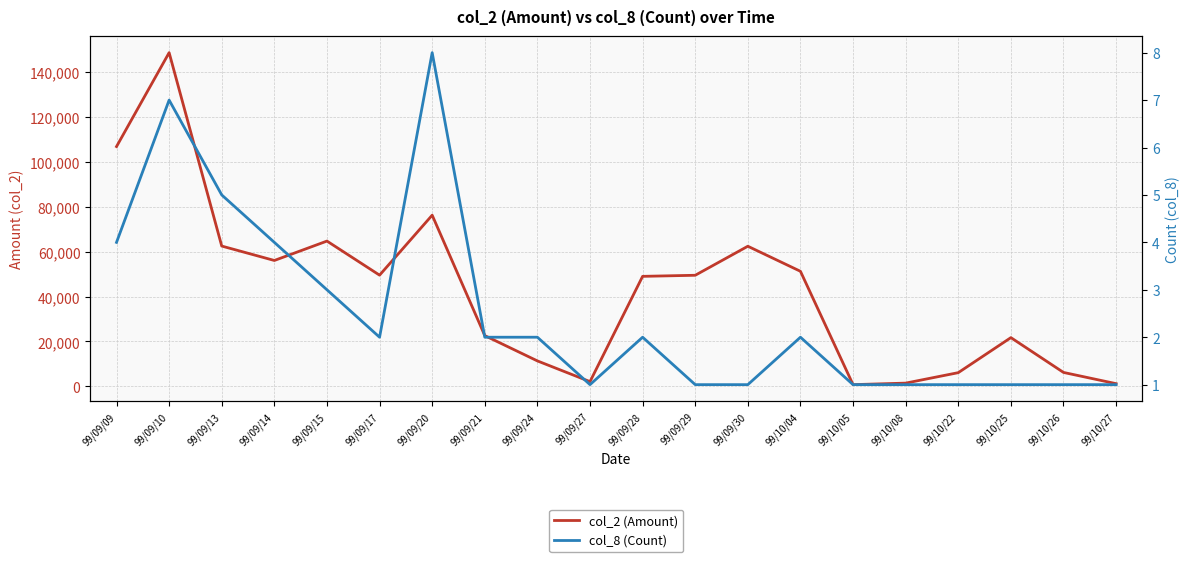

At how many categories does at least one series exceed 29319?

11